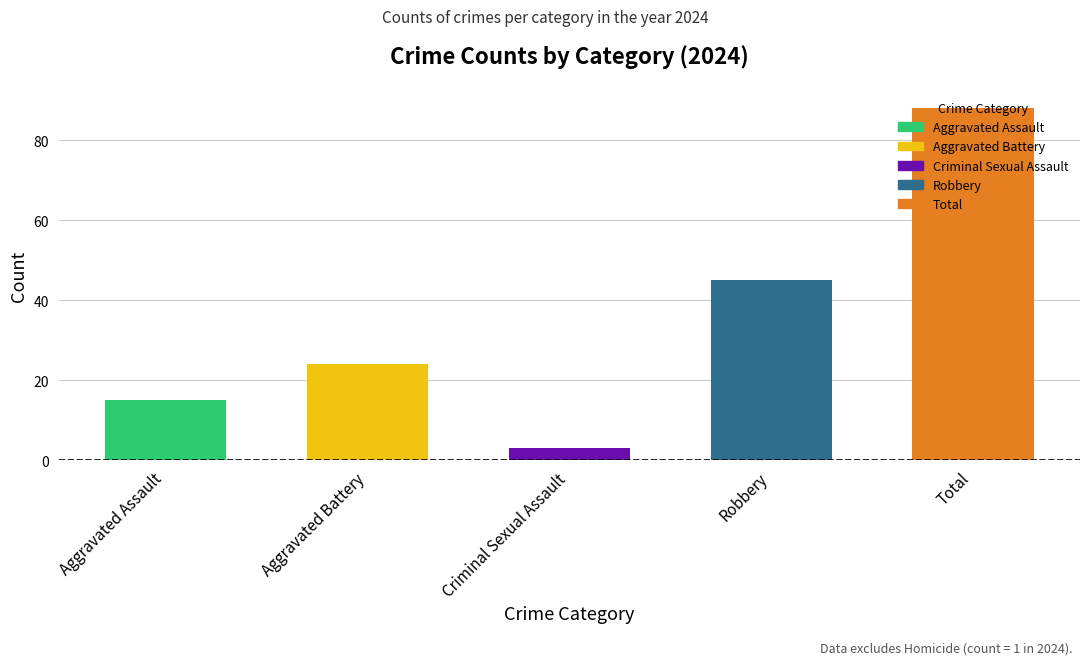

What is the difference between the maximum and minimum values?

85